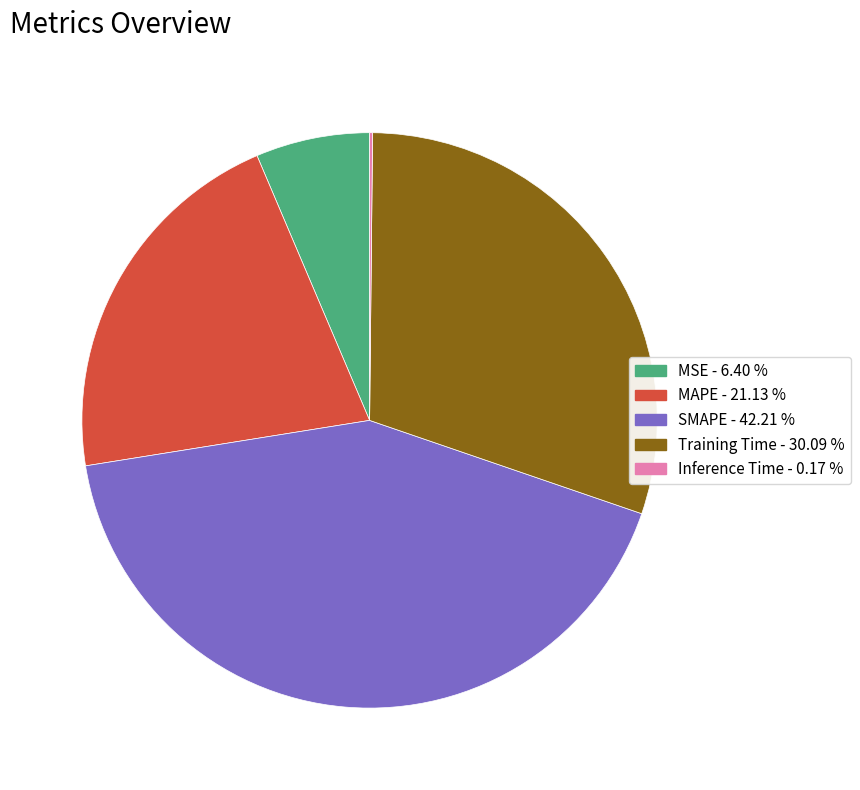

Is it true that Training Time is 22% of the pie?

False